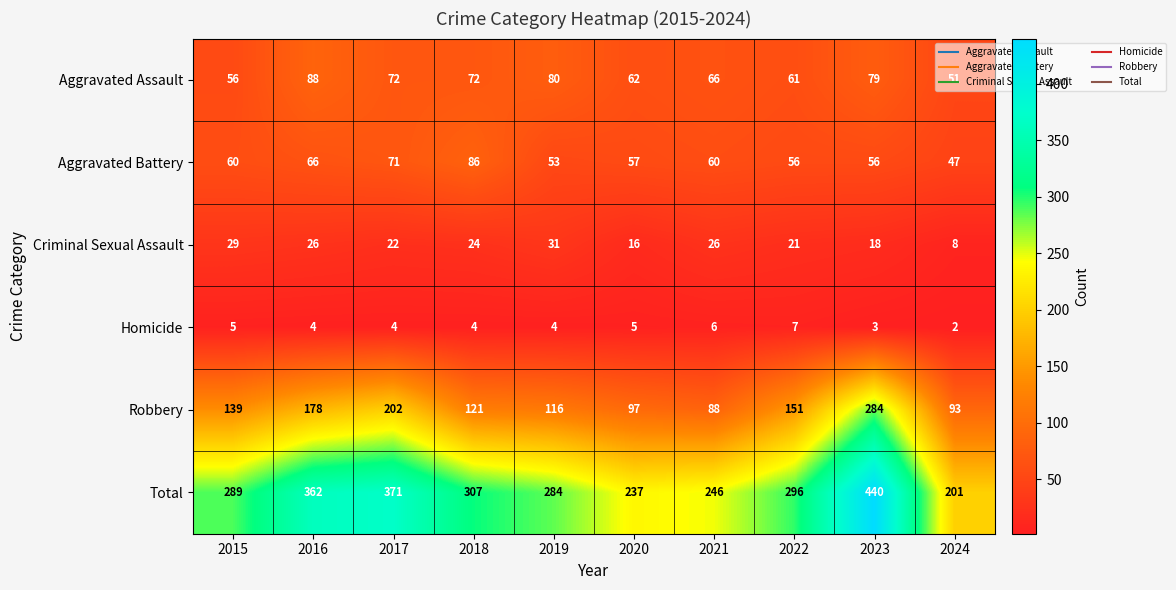

What is the difference between the maximum and minimum values in the Homicide series?

5